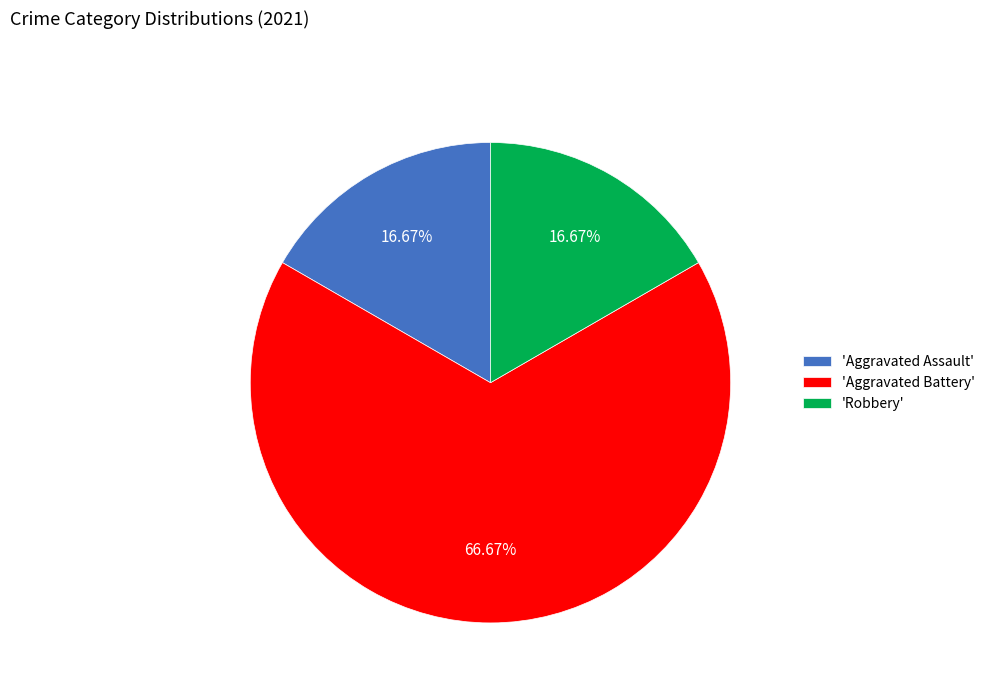

Combined, do 'Robbery' and 'Aggravated Battery' account for over 50%?

Yes